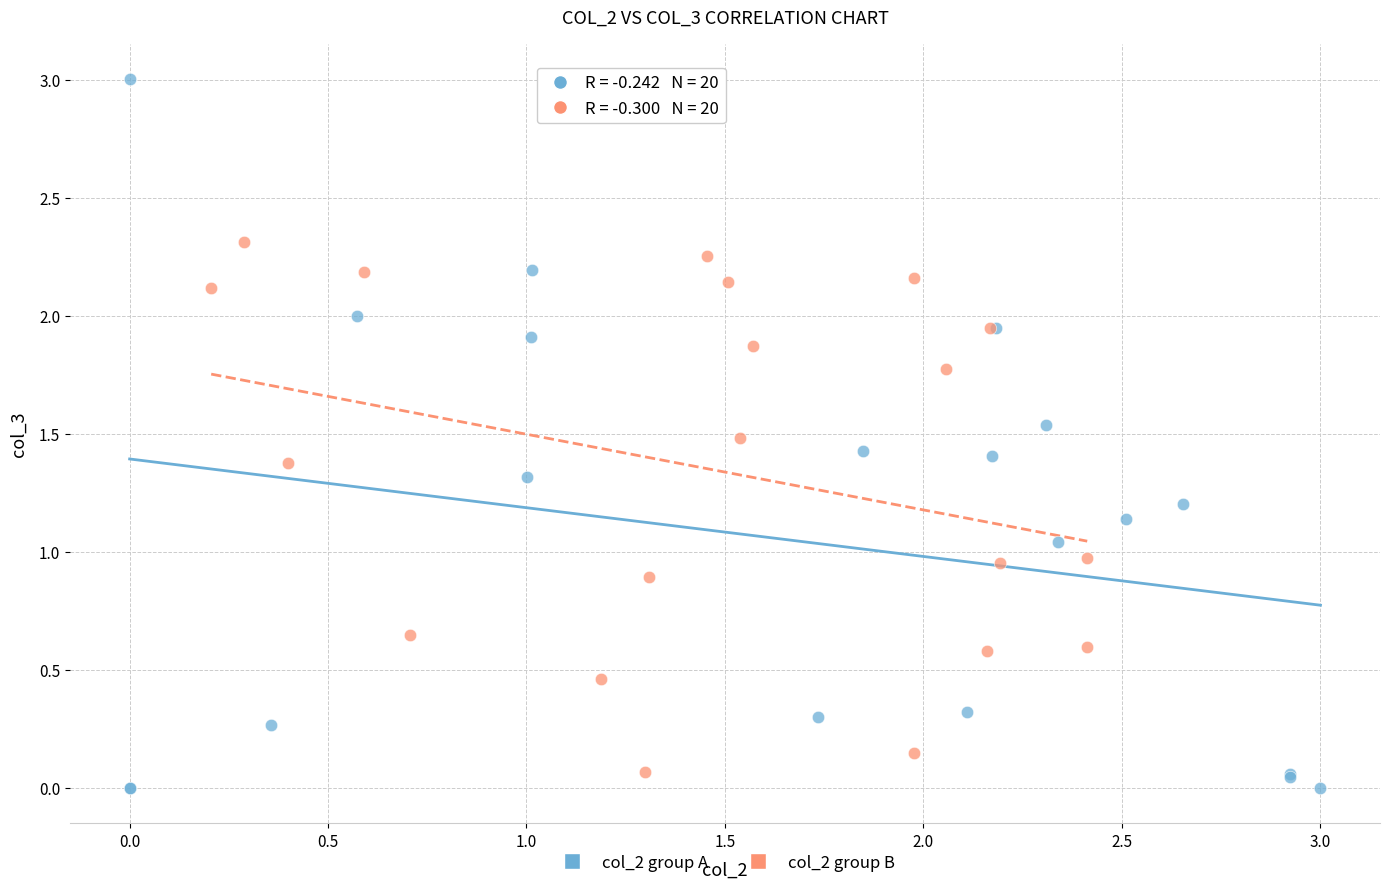

Which series has the largest Y range (max minus min)?

col_2 group A